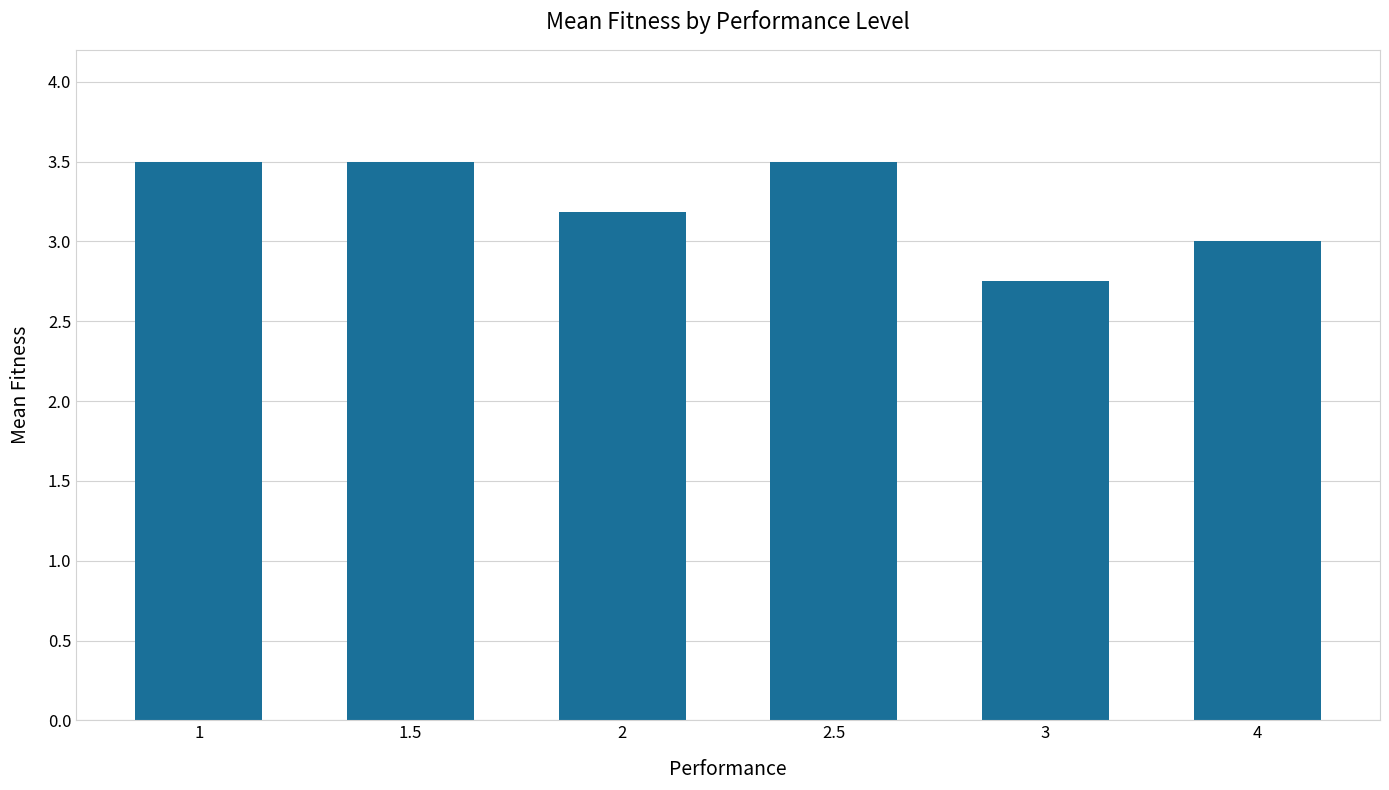

The value at 2 is 3.2. True or false?

True